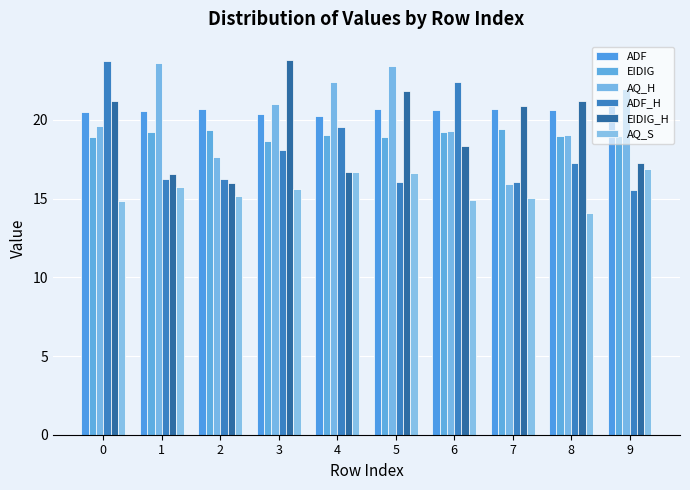

Is the value of EIDIG at 0 greater than the value of ADF at 8?

No